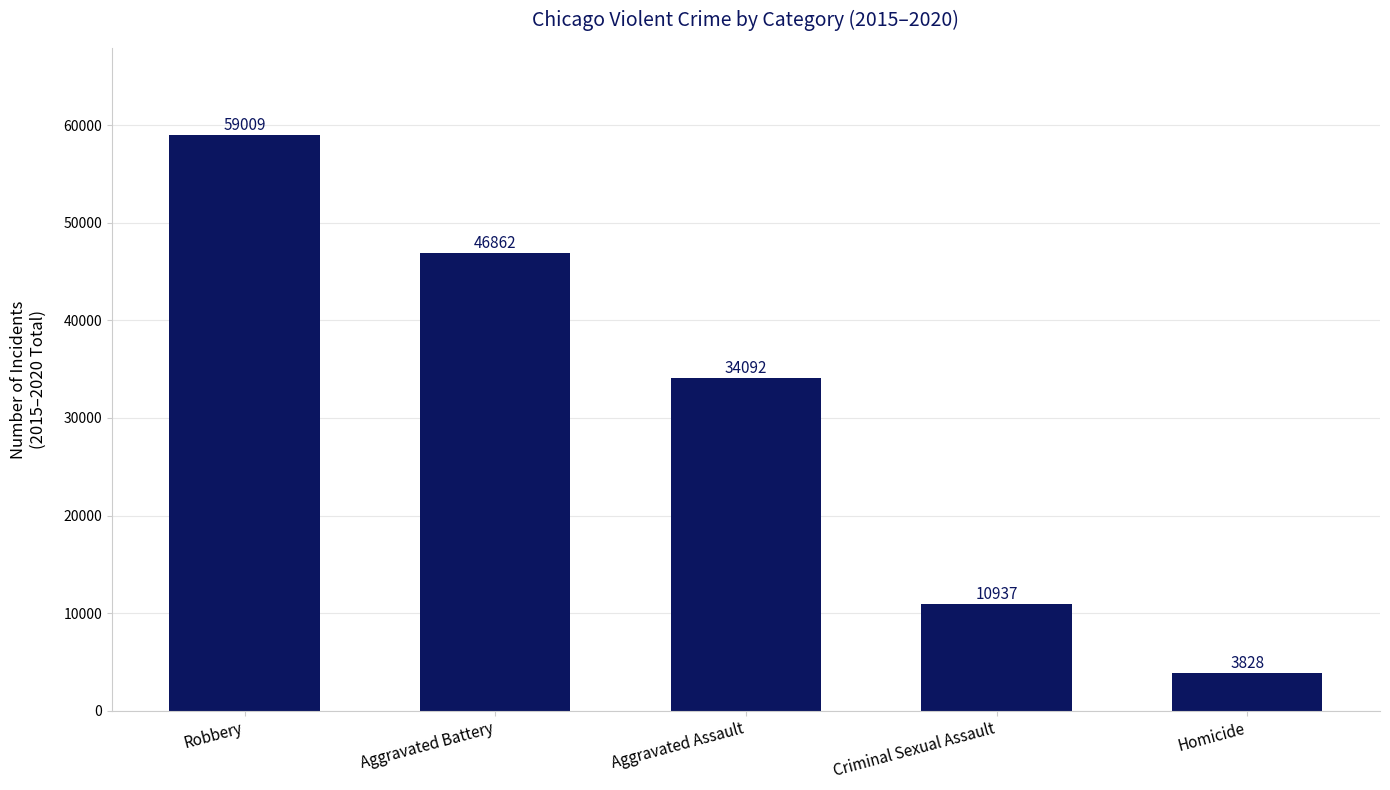

Which category has the highest value across all series?

Robbery